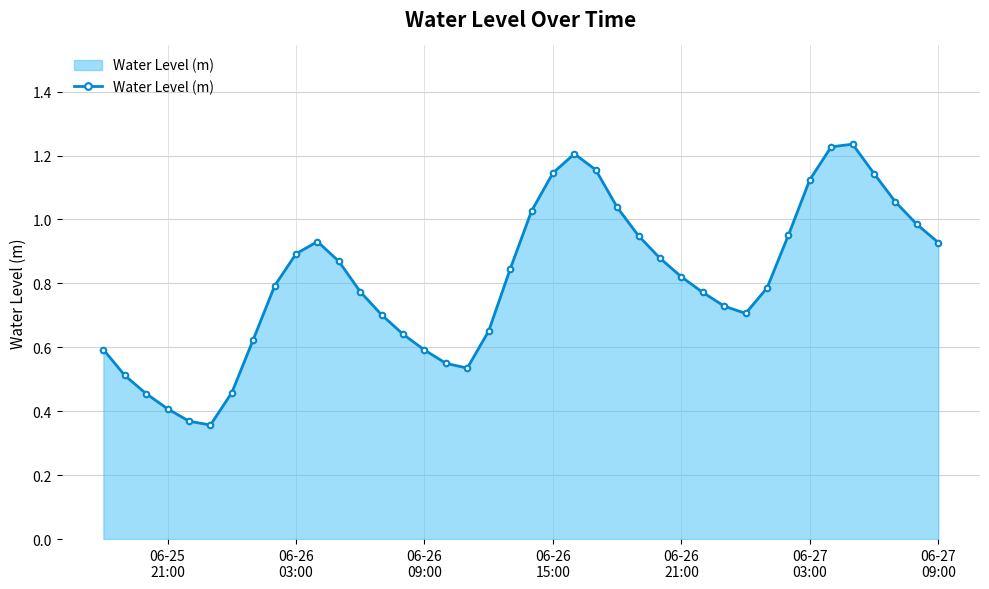

True or false: the data has more than 2 interior local peaks.

True